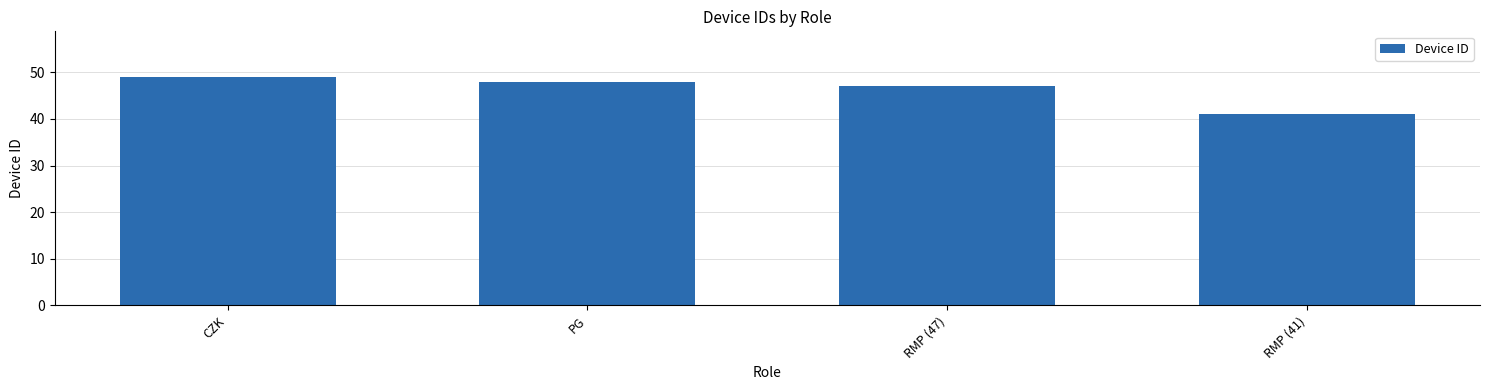

What is the difference between the maximum and minimum values?

8